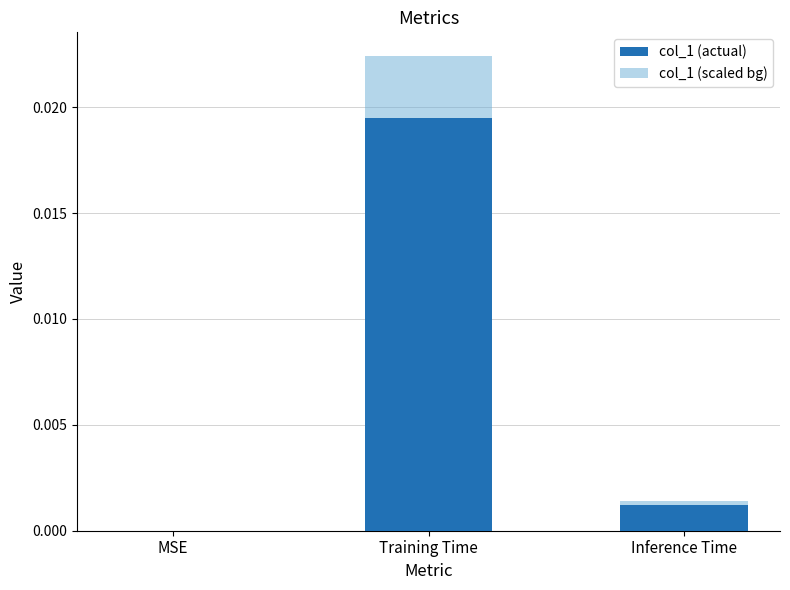

Count the number of data series in this chart.

1